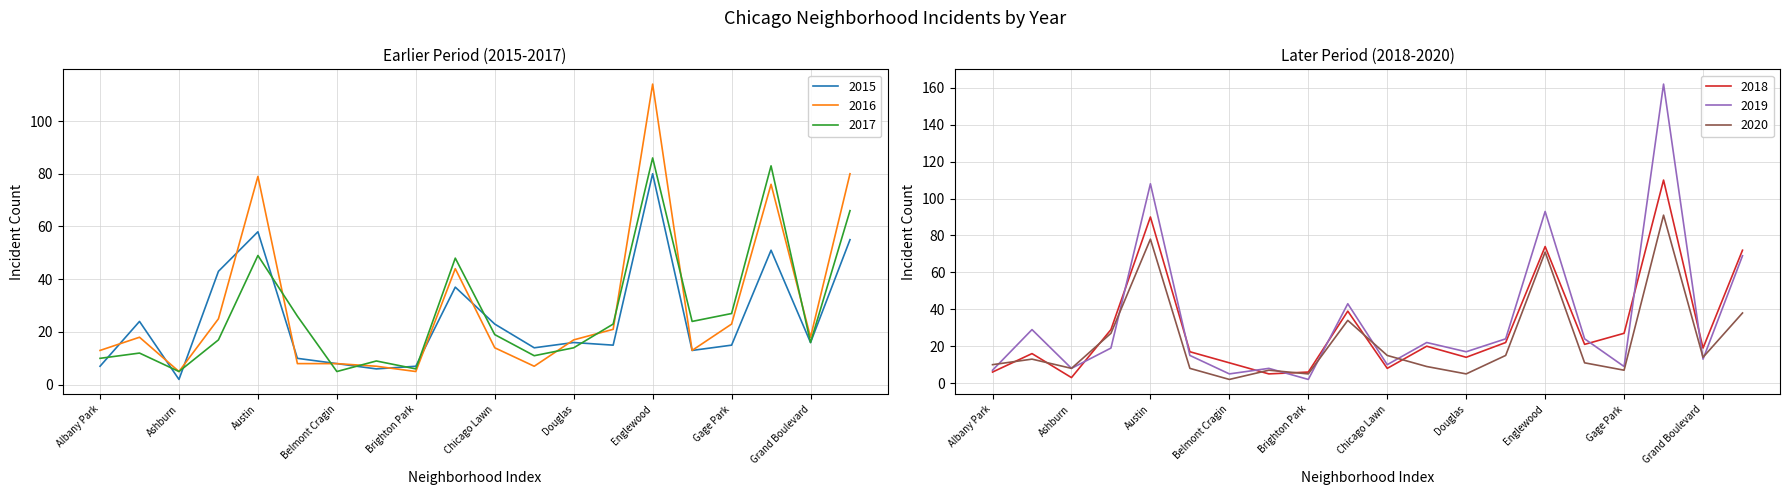

What is the highest value of the 2017 series?

86